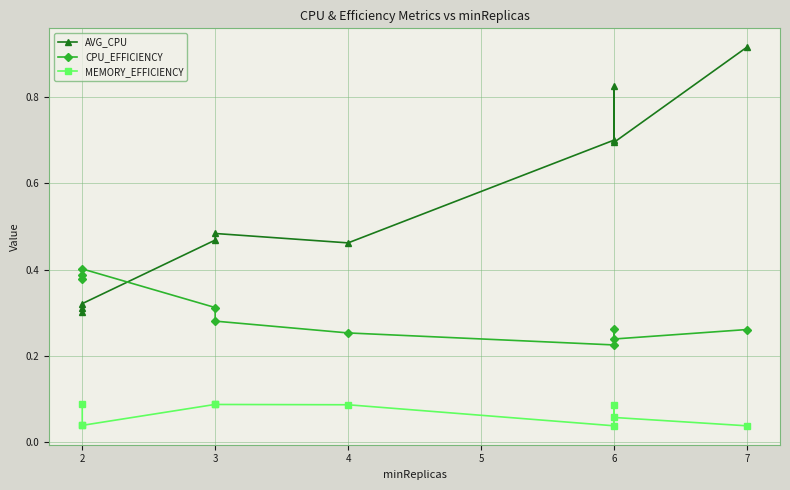

What is the value of the AVG_CPU point at the 5th from the left?

0.5